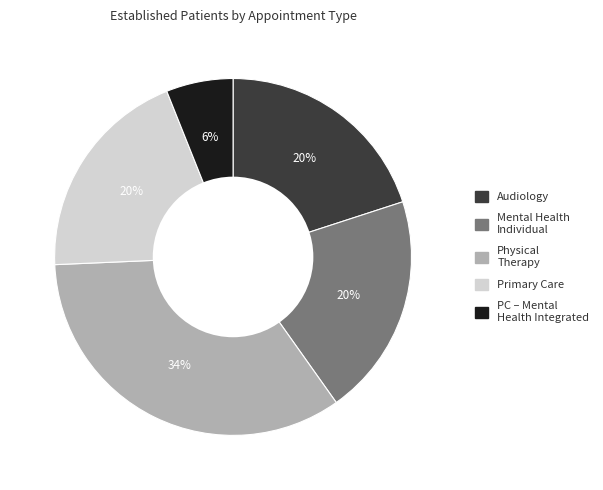

To the nearest percent, what is the difference between the largest and smallest slice percentages?

28%